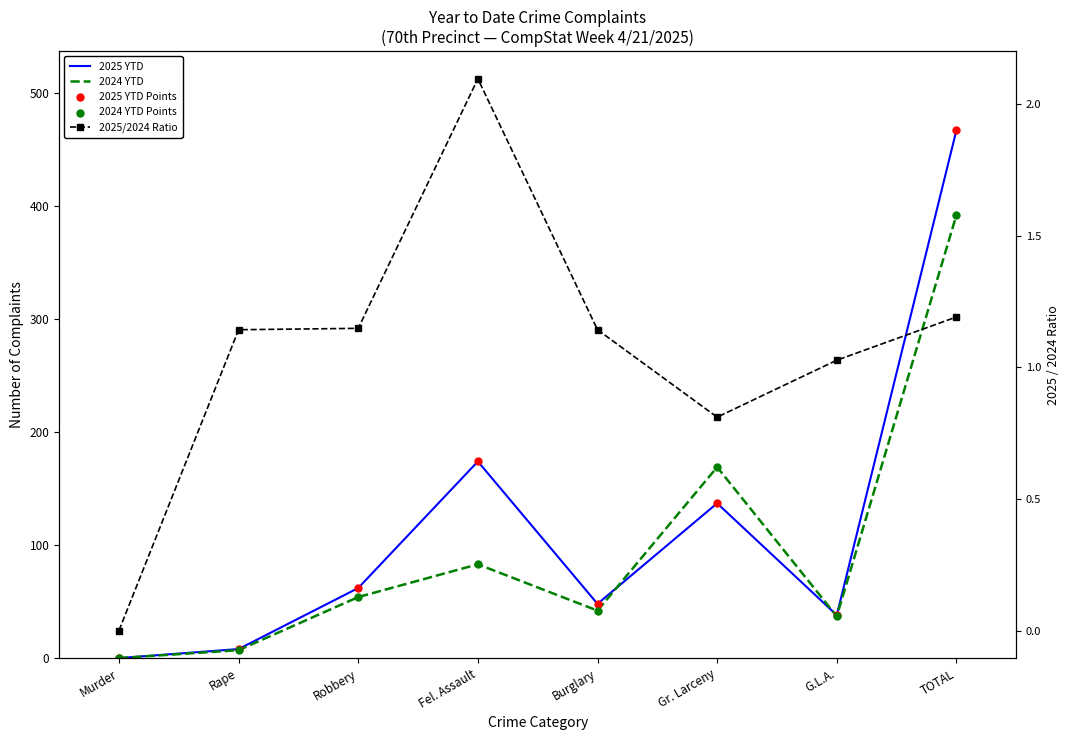

Which series has the largest total across all categories?

2025 YTD